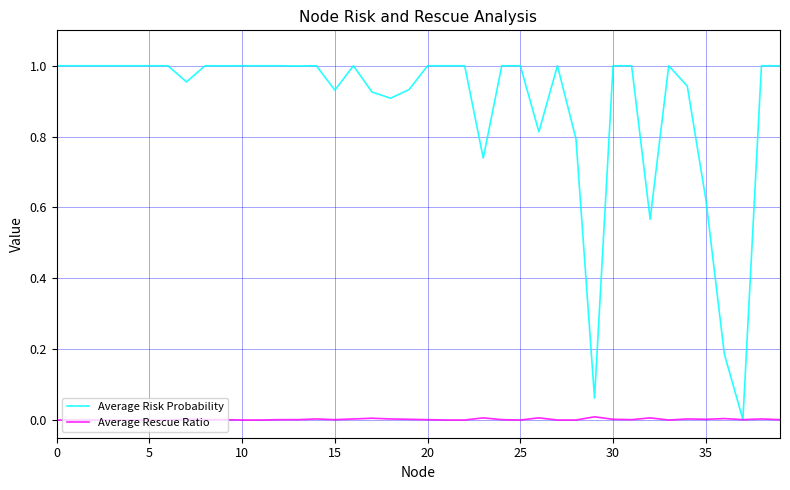

Rank the series by their average value, from highest to lowest.

Average Risk Probability, Average Rescue Ratio